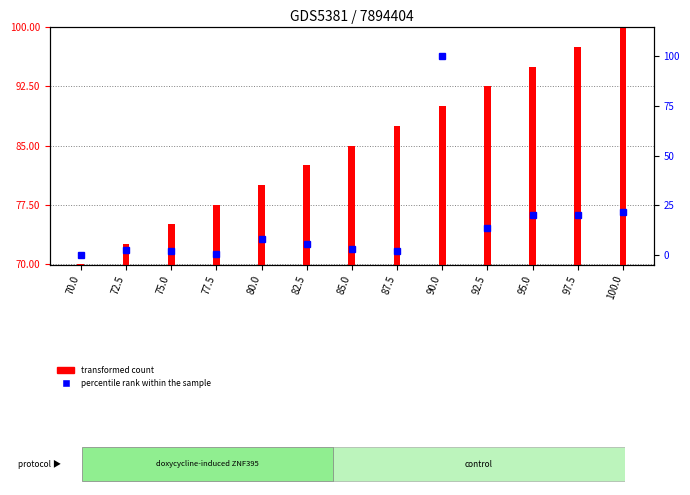

Reading left to right, transcribe all the data shown in this chart.

transformed count: 70.0	72.5	75.0	77.5	80.0	82.5	85.0	87.5	90.0	92.5	95.0	97.5	100.0
percentile rank within the sample: 0.0	2.2	2.1	0.5	8.2	5.6	2.8	2.0	100.0	13.6	20.2	20.1	21.7